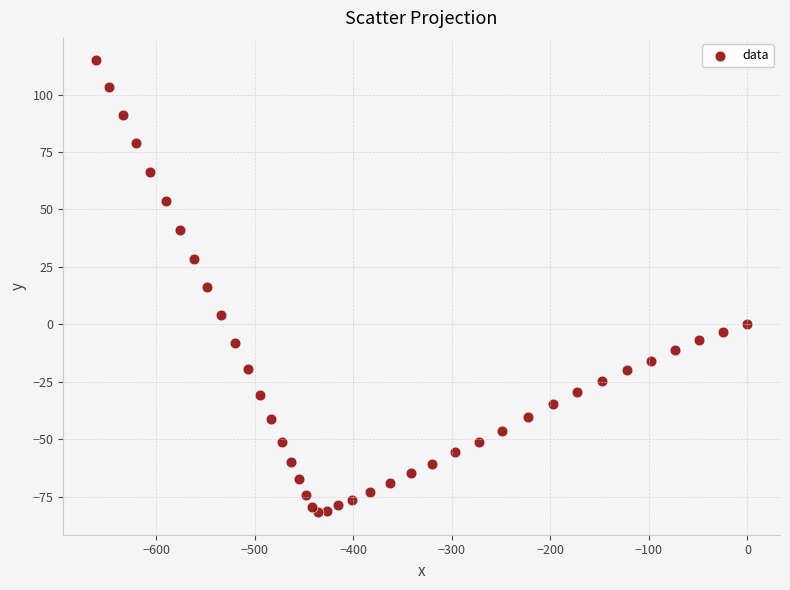

What is the range of X values (max minus min)?

661.4